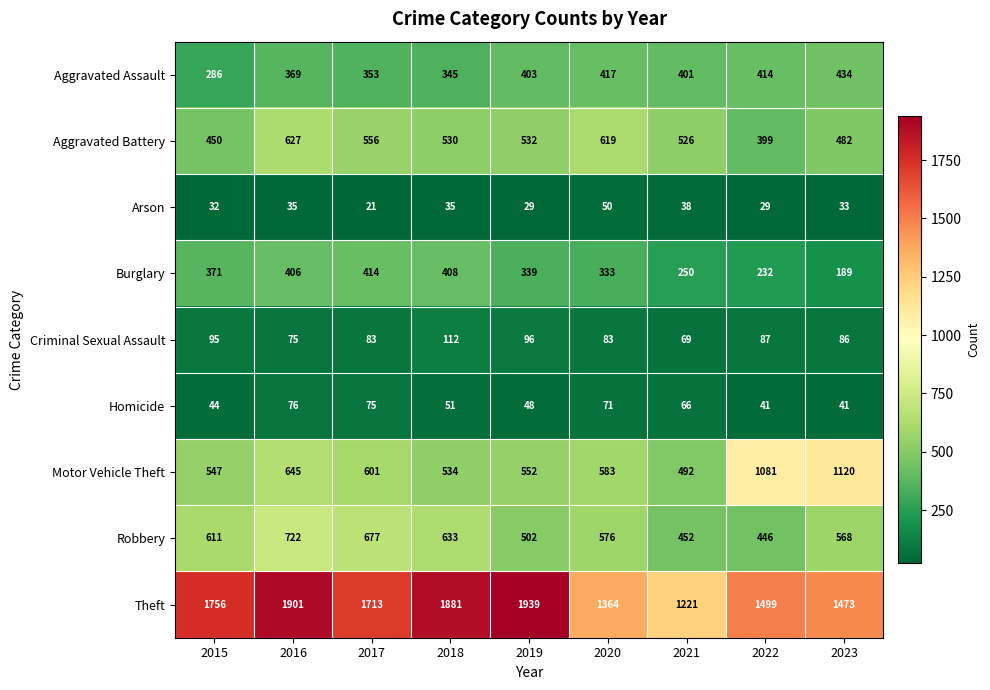

How many categories are shown in the chart?

9